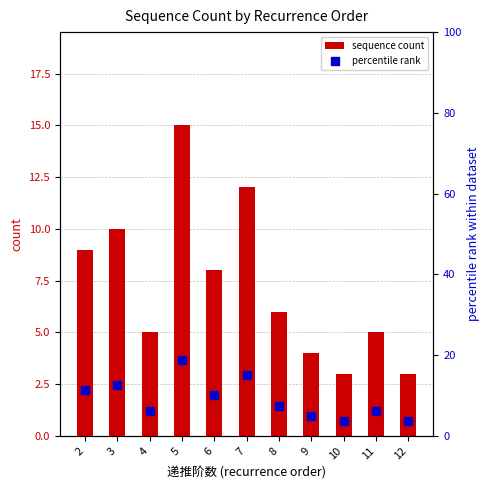

What is the total value across all series at 6?

18.0